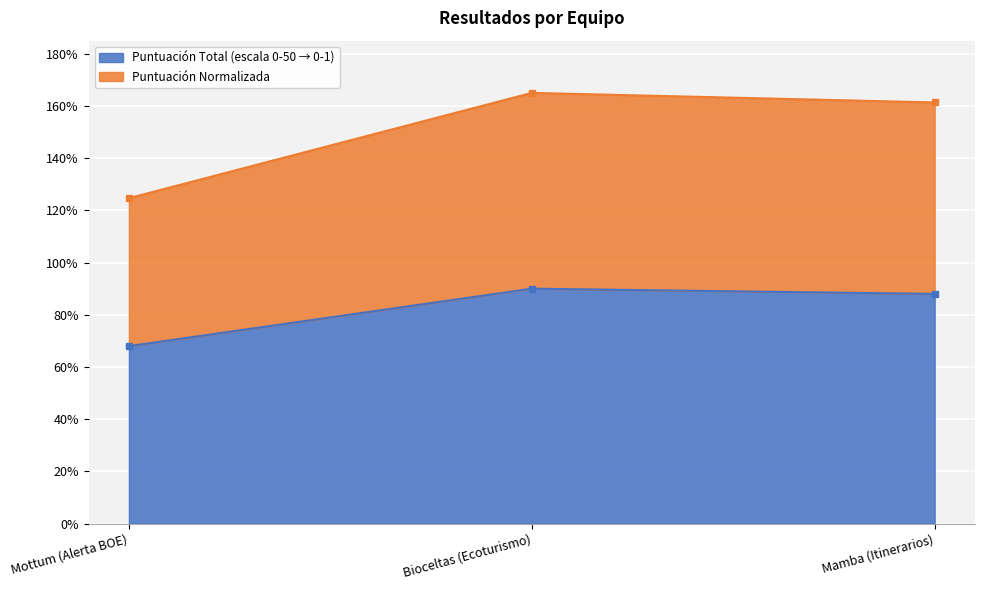

What is the label of the 2nd point from the left?

Bioceltas (Ecoturismo)